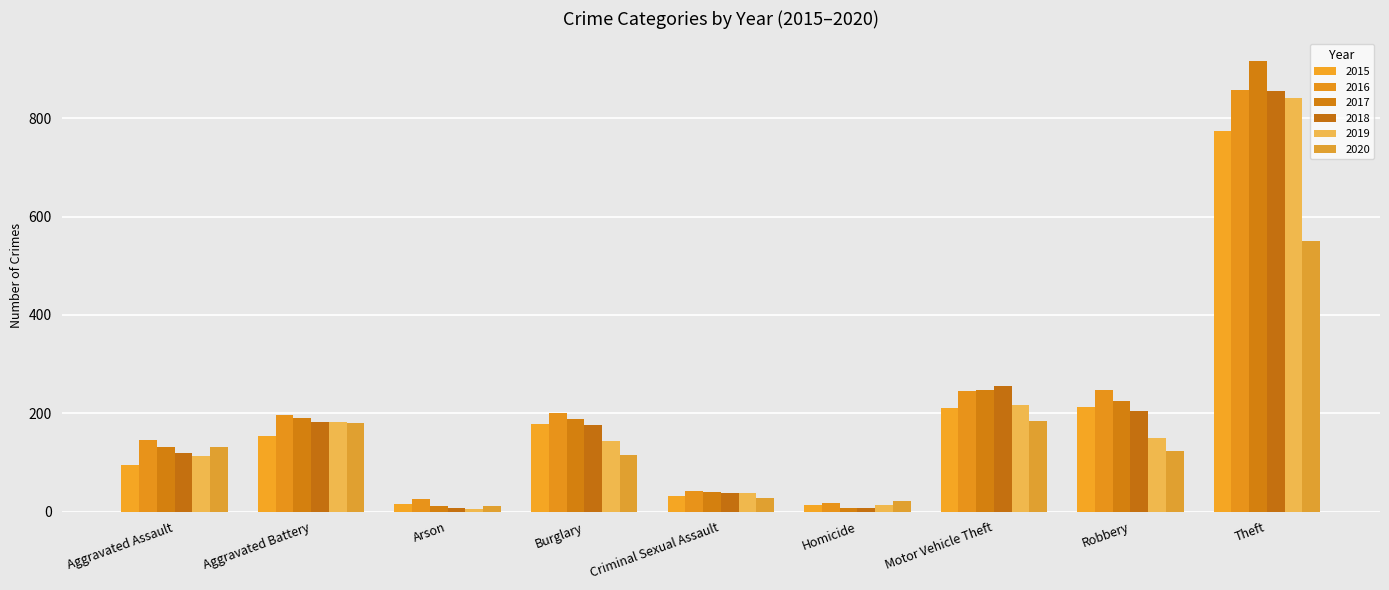

List the series in order of their peak value, lowest first.

2020, 2015, 2019, 2018, 2016, 2017